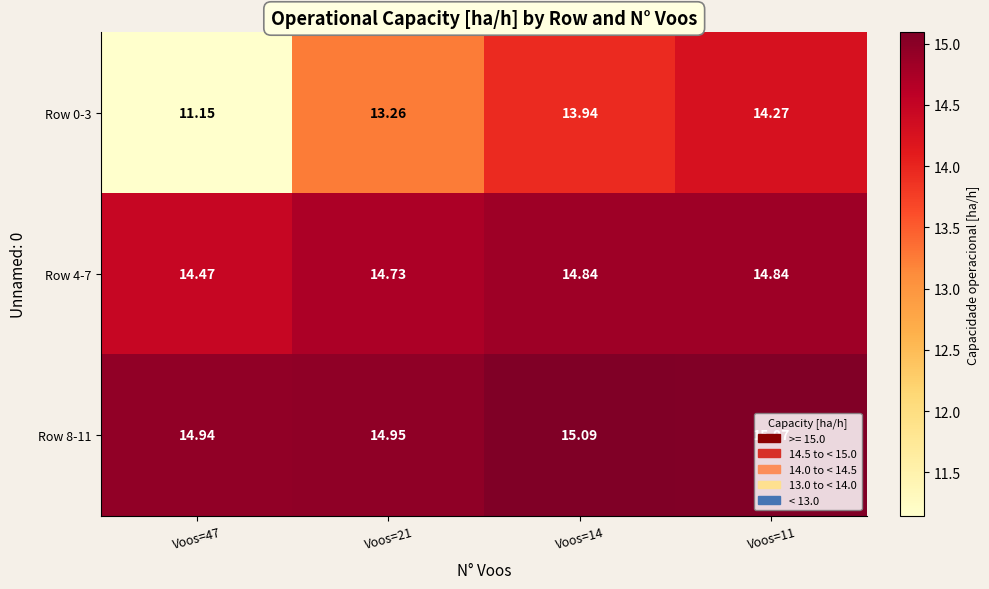

How many values in the Row 8-11 series exceed 15?

2